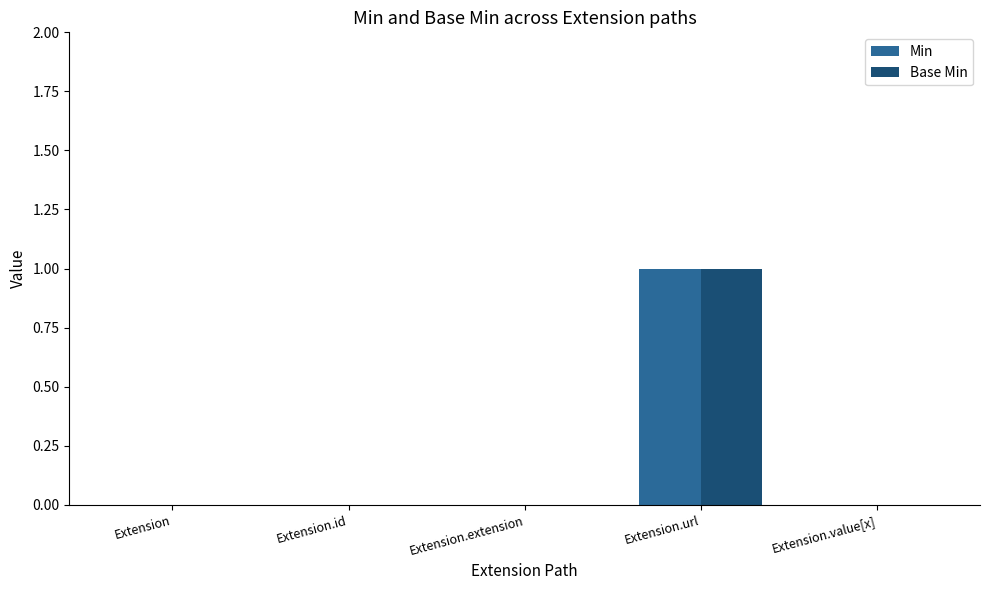

How many Min values are between 0 and 1?

5